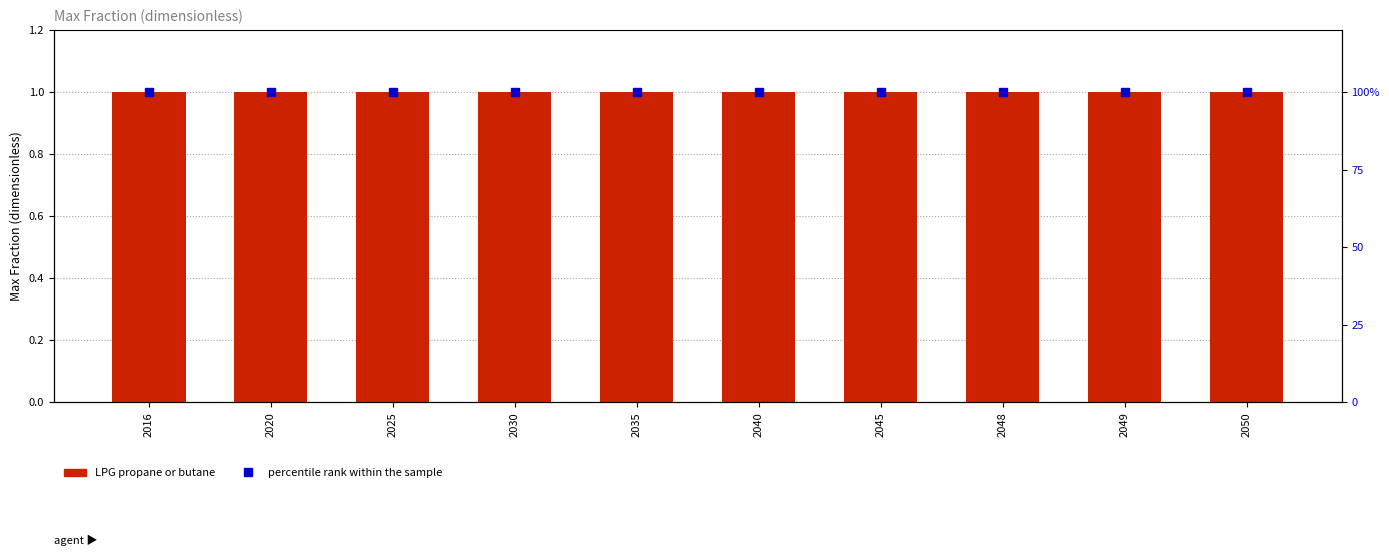

Which category has the highest value in the LPG propane or butane series?

2016